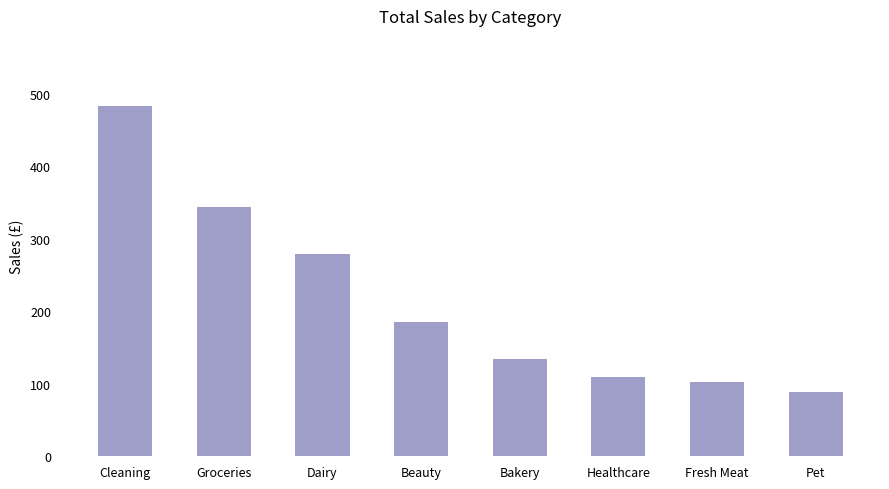

Reading left to right, list all the values displayed in this chart.

482.8	343.4	279.3	184.5	134.1	109.2	102.5	88.4